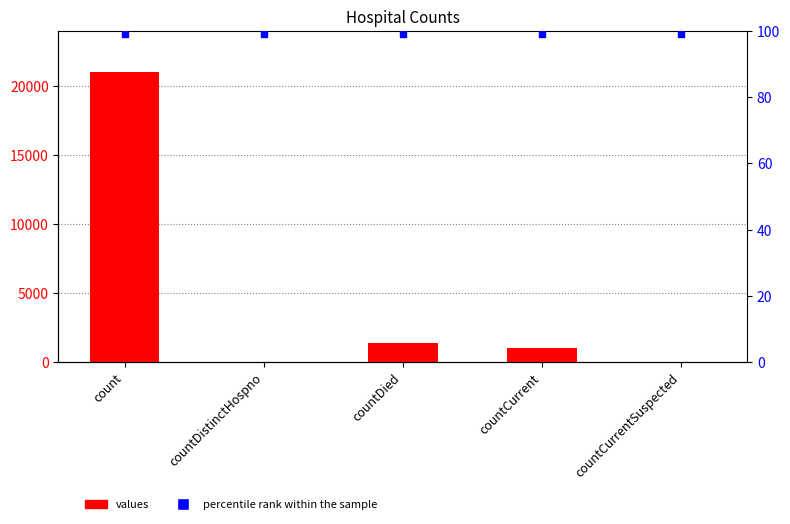

At which category is the sum across all series the highest?

count